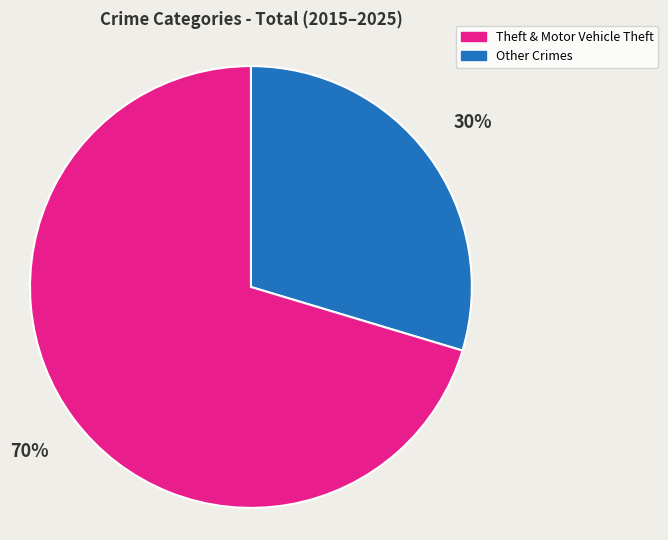

To the nearest percent, what is the average slice percentage?

50%